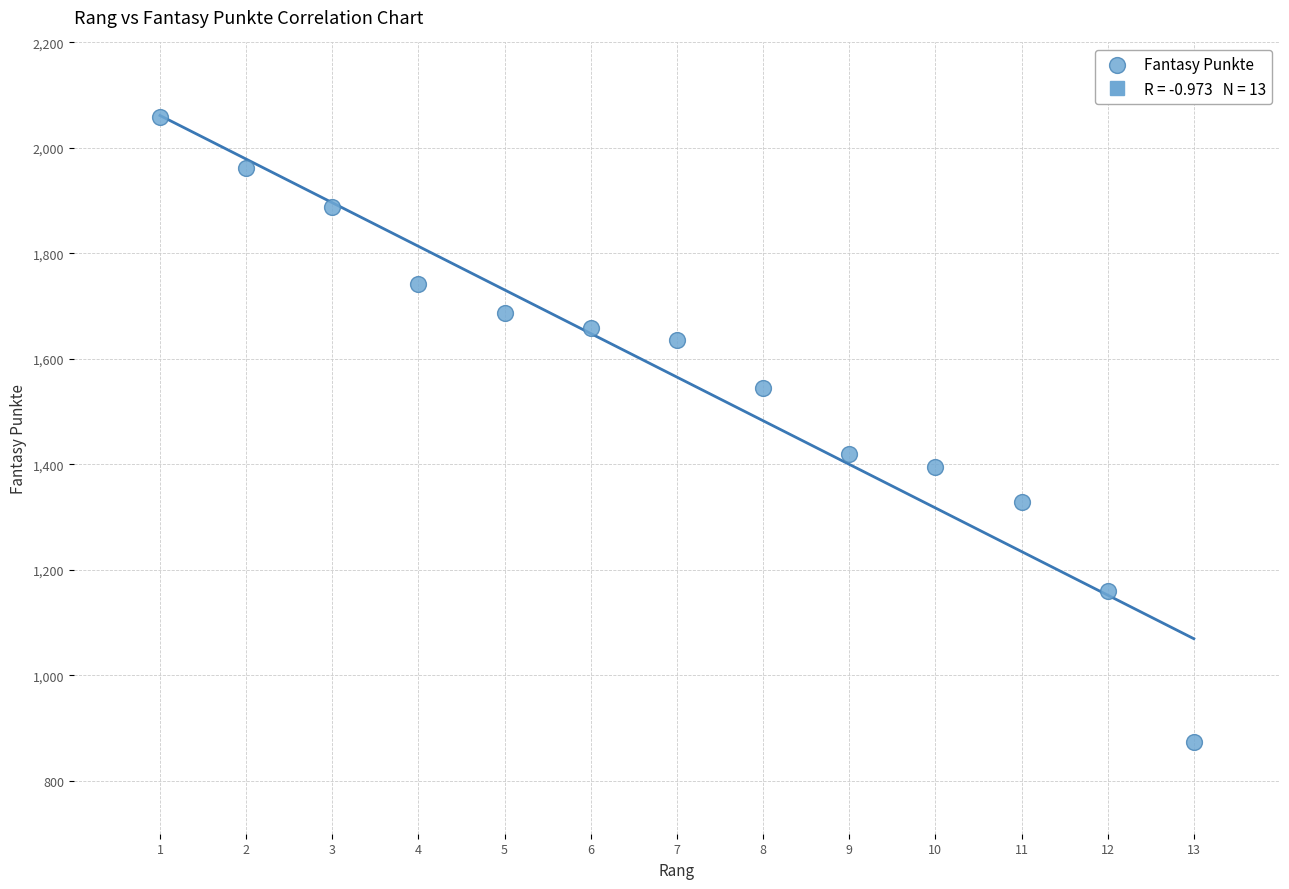

What Y value in the scatter plot is closest to 1466?

1420